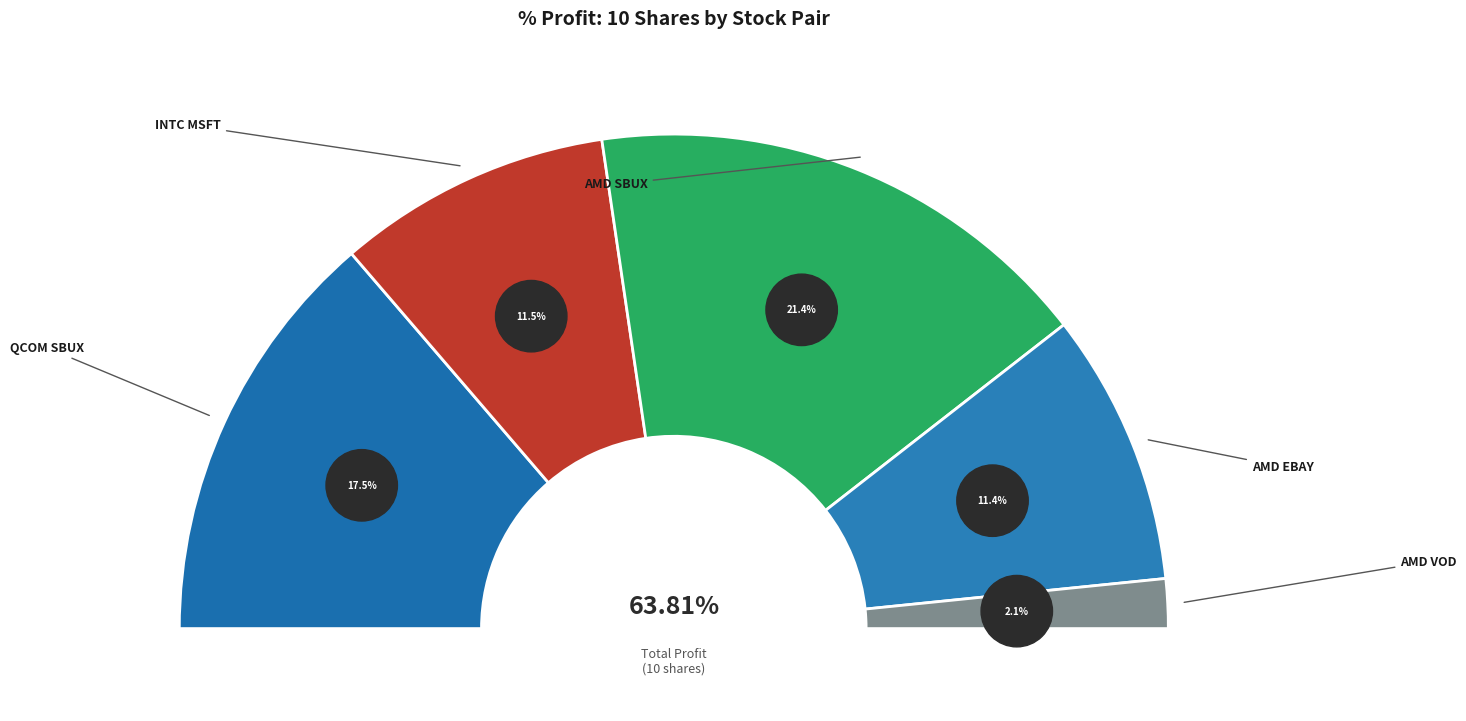

What is the smallest slice in the pie chart?

AMD VOD